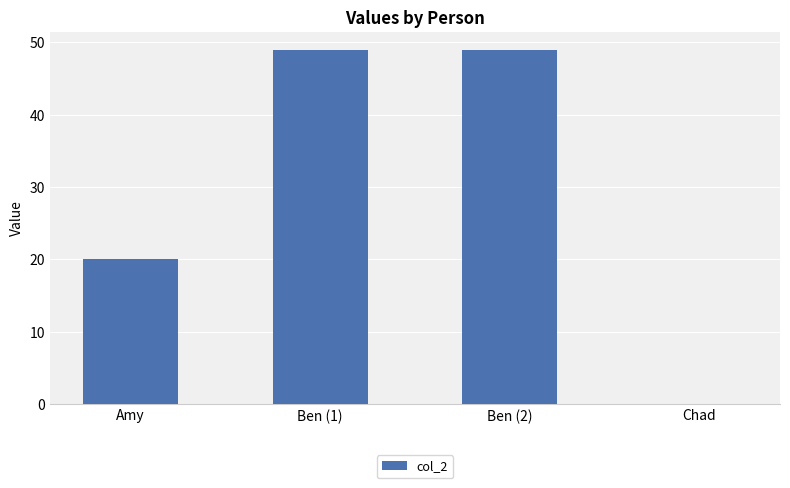

What is the approximate value at Amy?

20.0